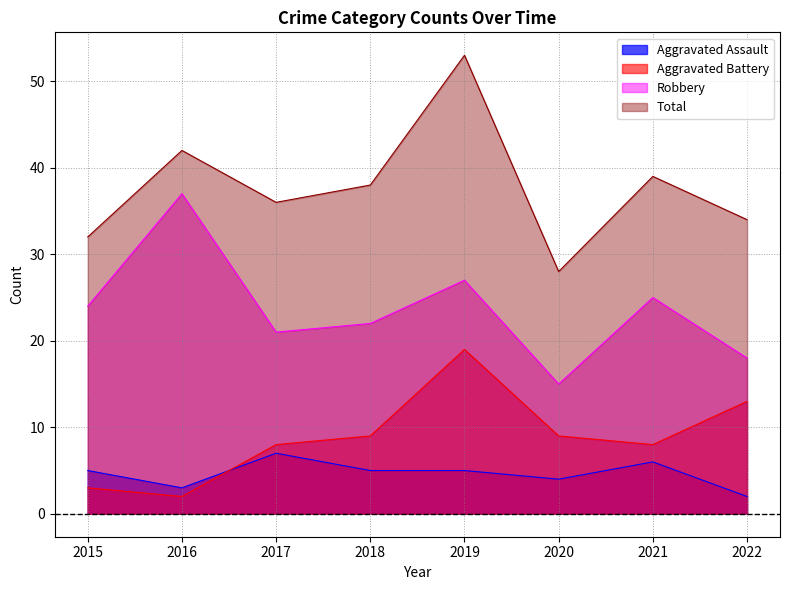

Which series has the widest spread of values?

Total